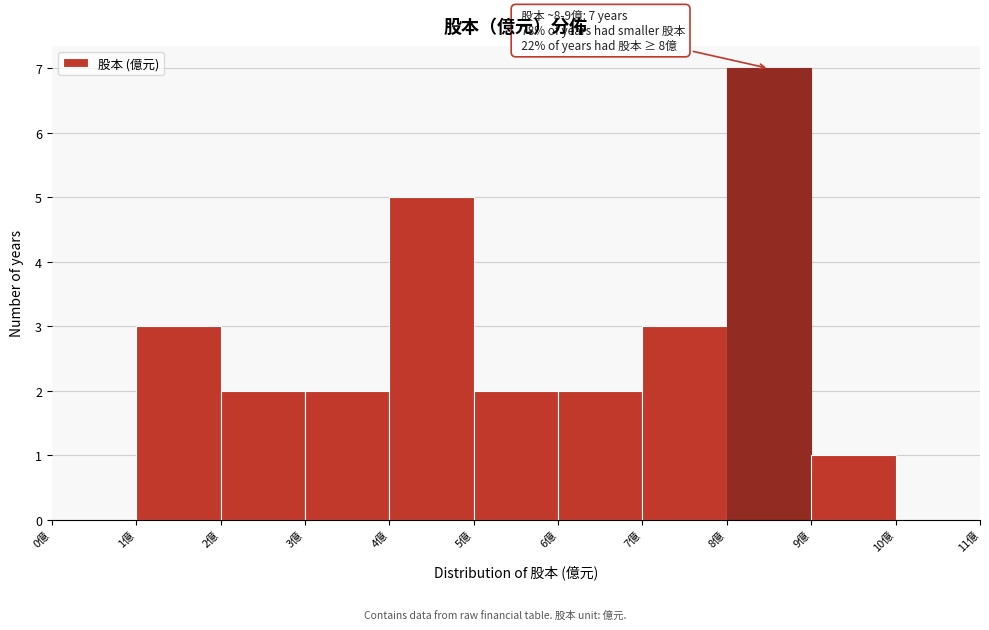

Which range on the x-axis has the tallest bar?

8 to 9